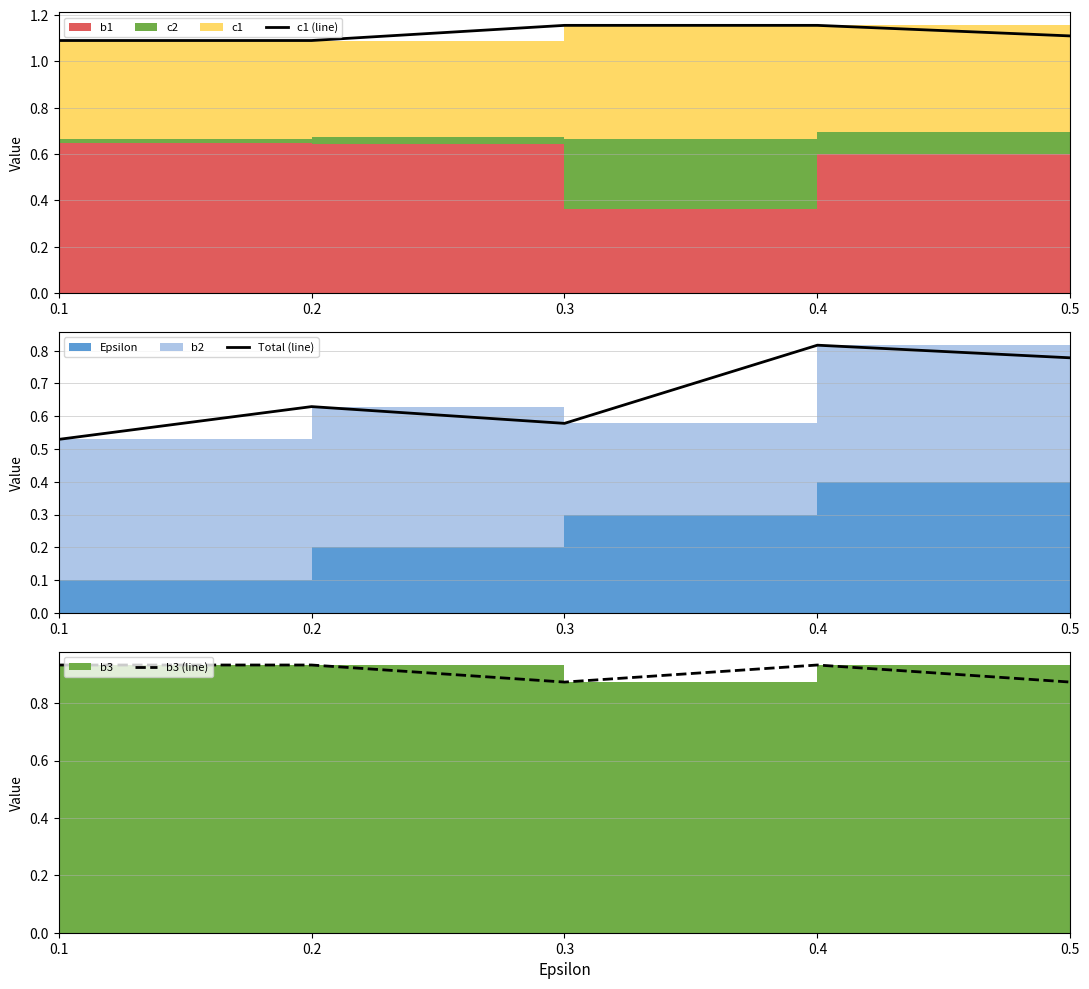

The value of b3 (line) at 0.2 is 1.5. True or false?

False